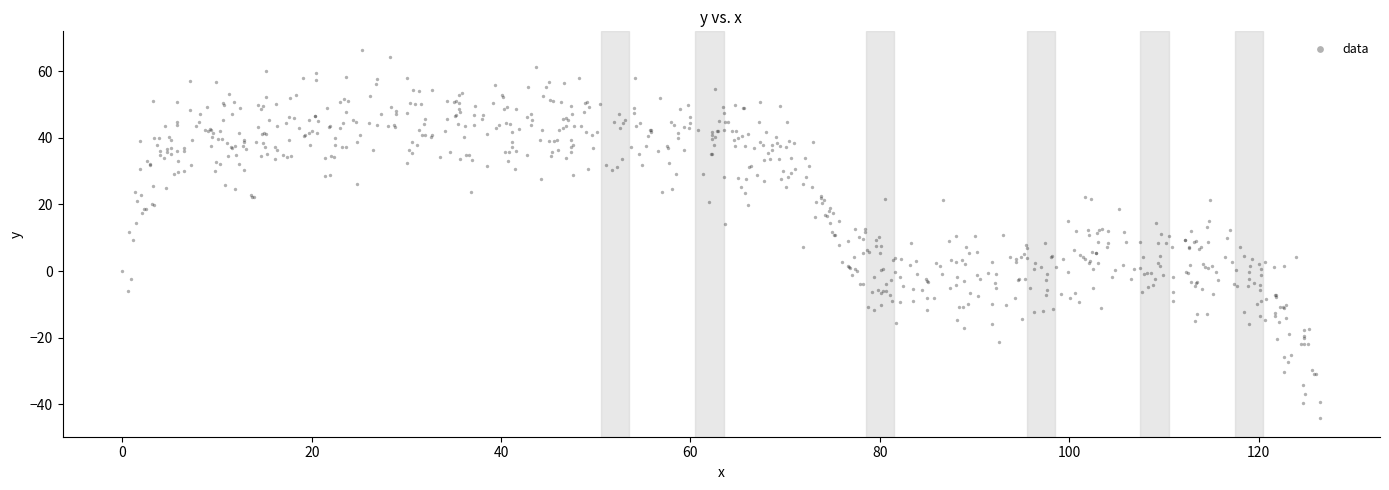

What is the range of X values (max minus min)?

126.5